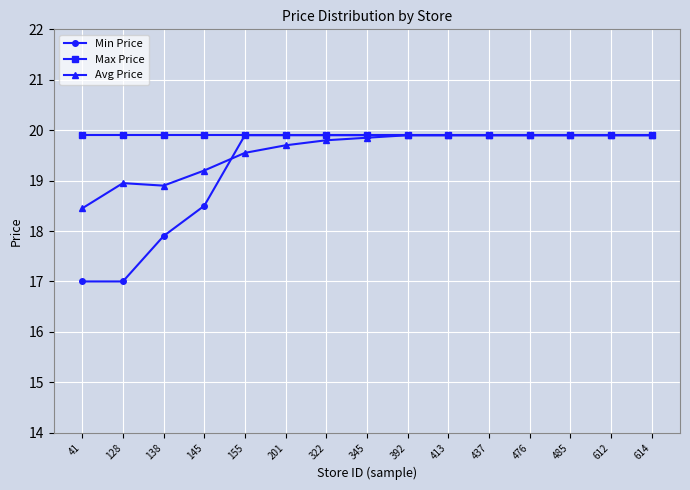

List the series in order of their overall mean, highest first.

Max Price, Avg Price, Min Price